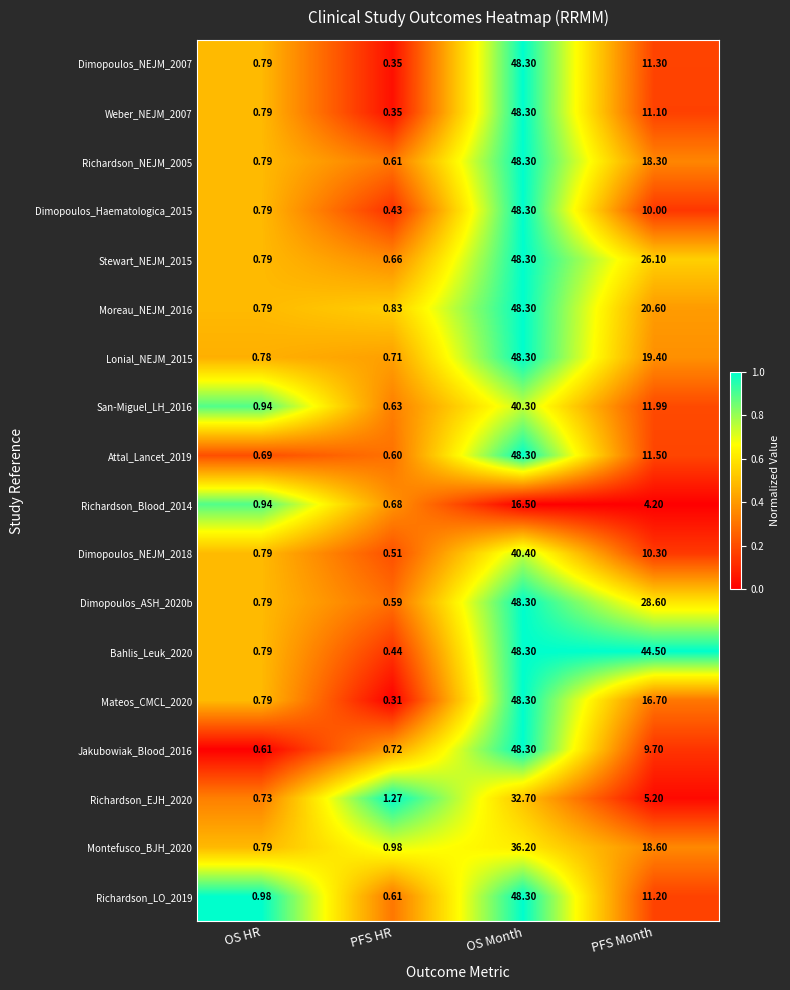

Is the value of Moreau_NEJM_2016 at OS HR greater than the value of Lonial_NEJM_2015 at PFS HR?

Yes